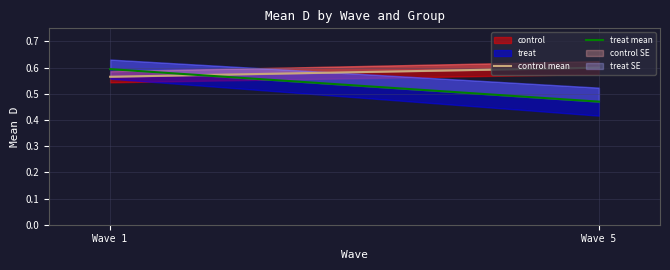

List the series in order of their peak value, highest first.

control mean, treat mean